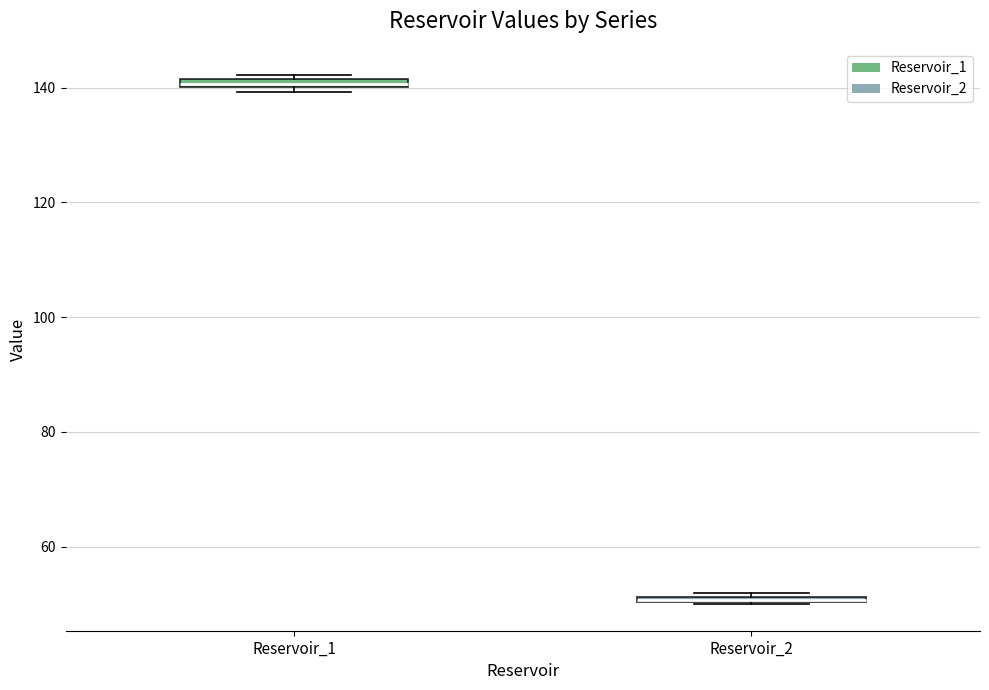

Which box's median line is the lowest?

Reservoir_2